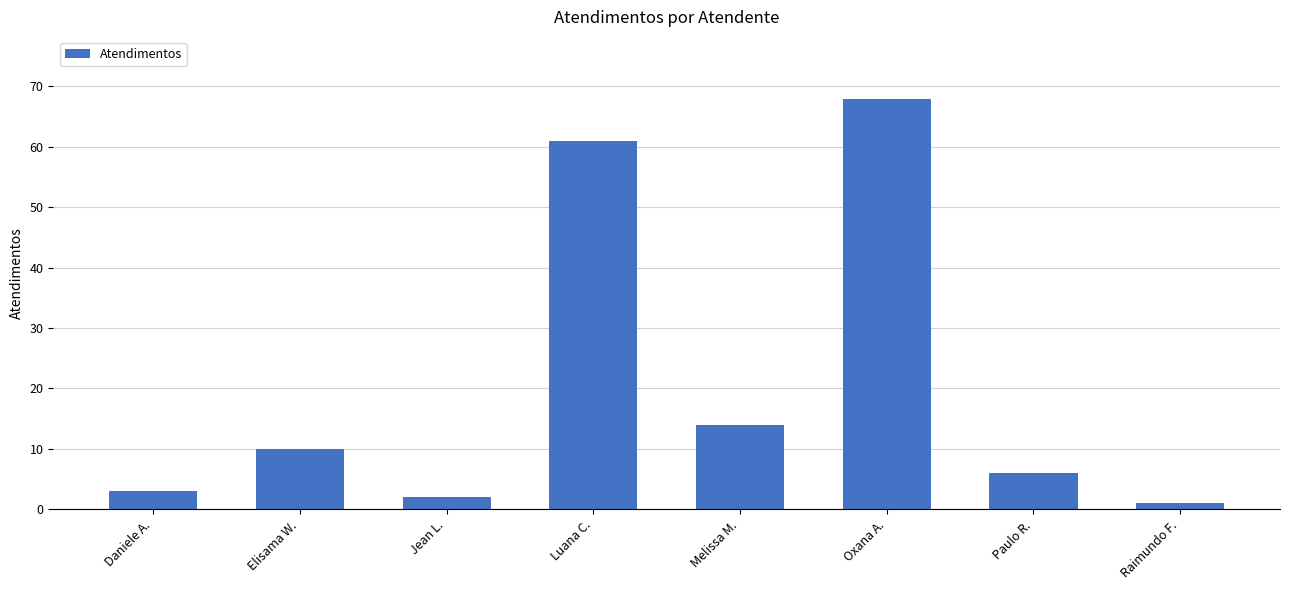

What is the average value?

21